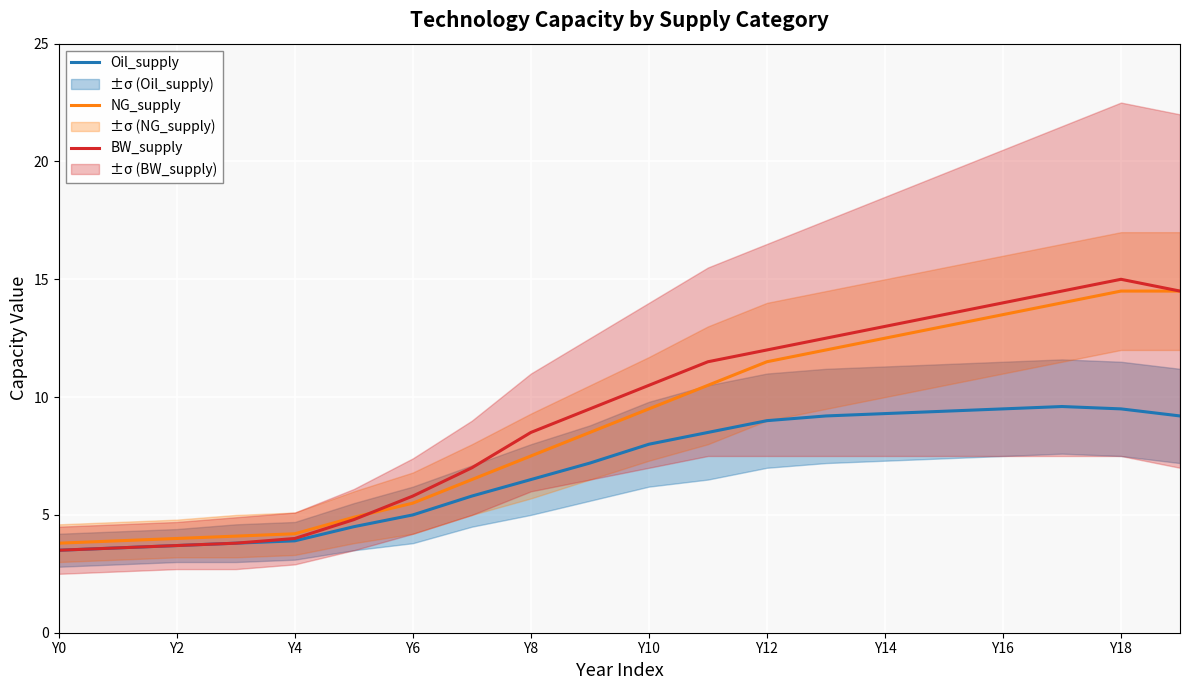

At how many categories does at least one series exceed 5?

14